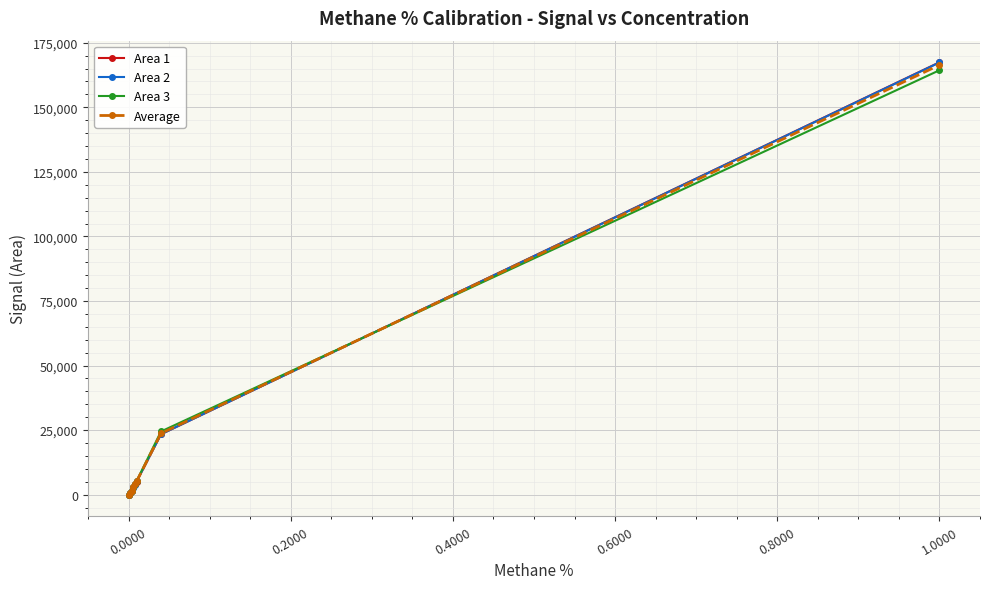

True or false: Area 1 has more than 2 interior local peaks.

False